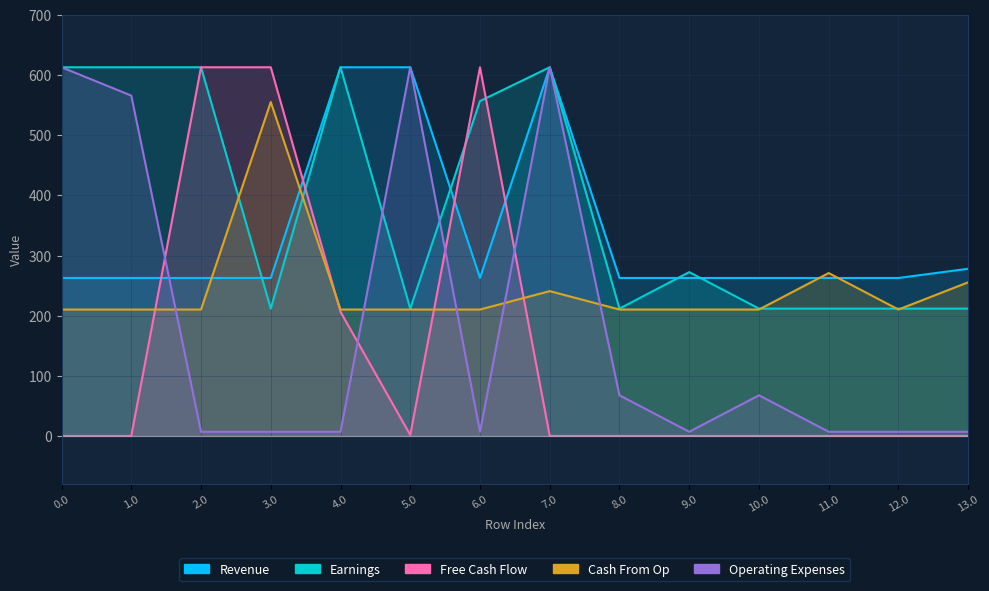

Reading left to right, list all the values displayed in this chart.

Revenue: 262.6	262.6	262.6	262.6	613.0	613.0	262.6	613.0	262.6	262.6	262.6	262.6	262.6	278.0
Earnings: 613.0	613.0	613.0	211.7	613.0	211.7	556.8	613.0	211.7	272.4	211.7	211.7	211.7	211.7
Free Cash Flow: 0.0	0.0	613.0	613.0	206.4	1.6	613.0	0.0	0.0	0.0	0.0	0.0	0.0	0.0
Cash From Op: 210.2	210.2	210.2	555.2	210.2	210.2	210.2	240.8	210.2	210.2	210.2	270.8	210.2	255.5
Operating Expenses: 613.0	565.9	6.9	6.9	6.9	613.0	6.9	613.0	67.6	6.9	67.6	6.9	6.9	6.9